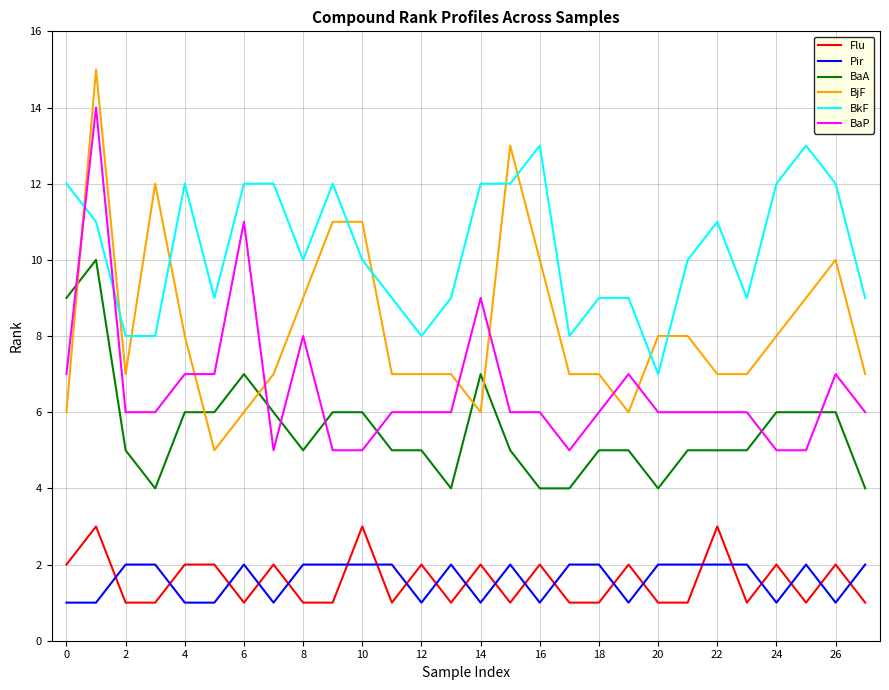

After their last crossing, which series has the higher values: Flu or Pir?

Pir